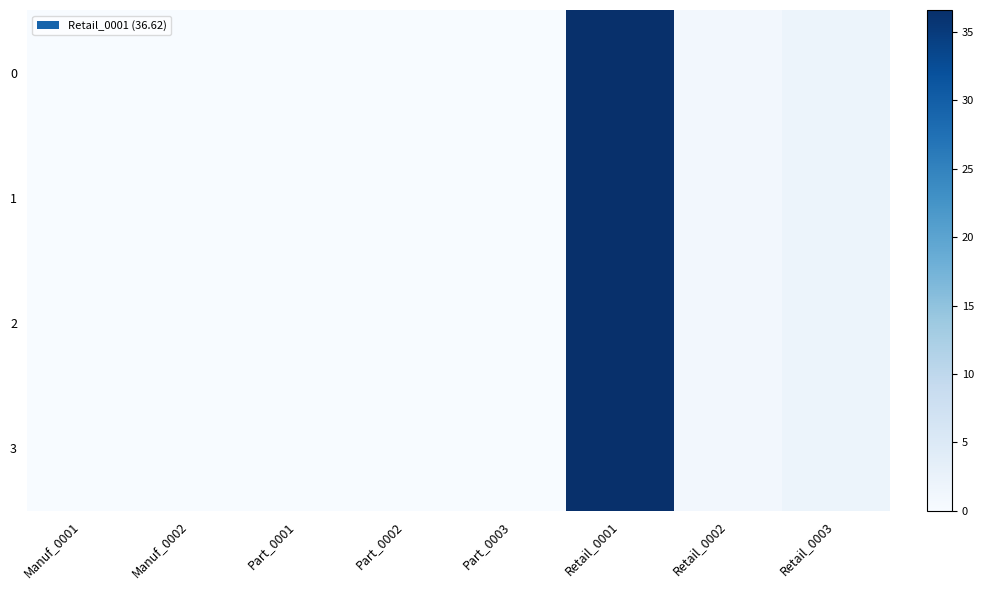

Rank the series at Manuf_0001 from highest to lowest value.

0, 1, 2, 3